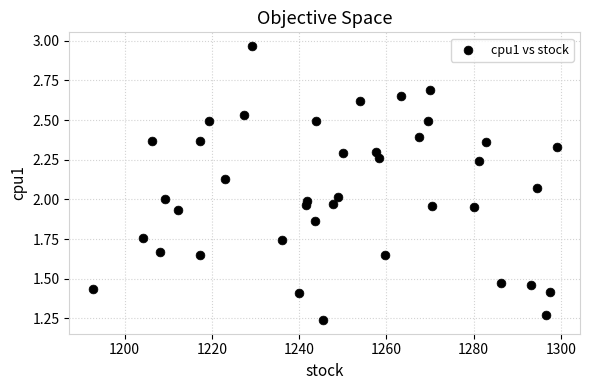

What is the range of X values (max minus min)?

106.4